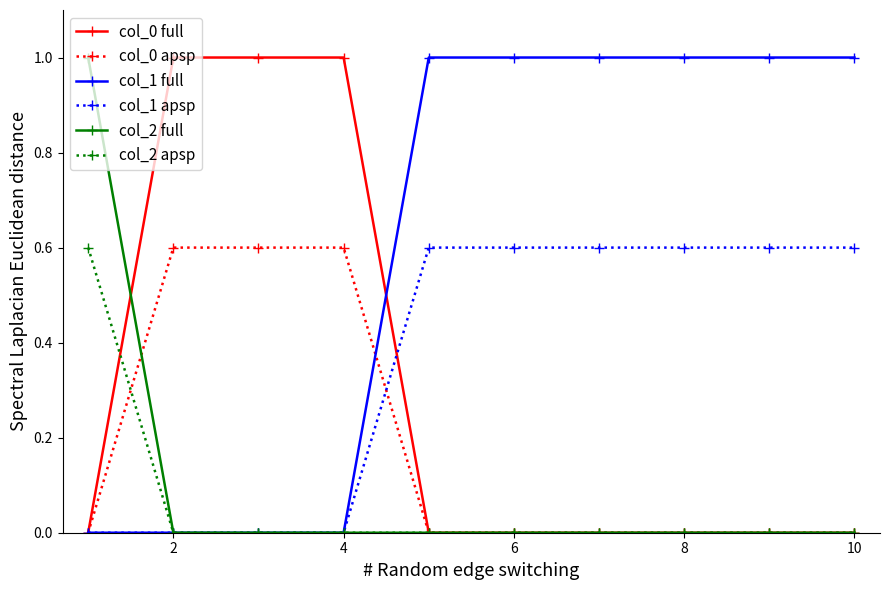

What is the maximum value shown in the chart?

1.0